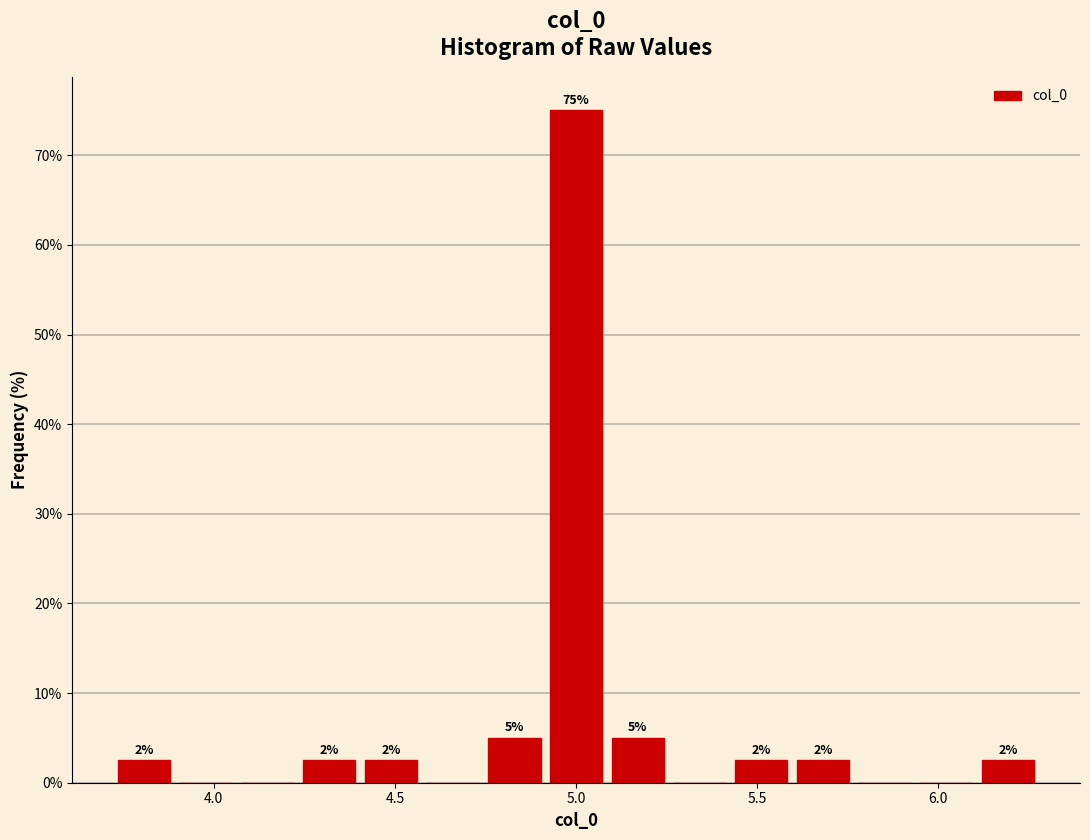

Read against the x-axis, roughly where is the centre of the tallest bar?

5.00